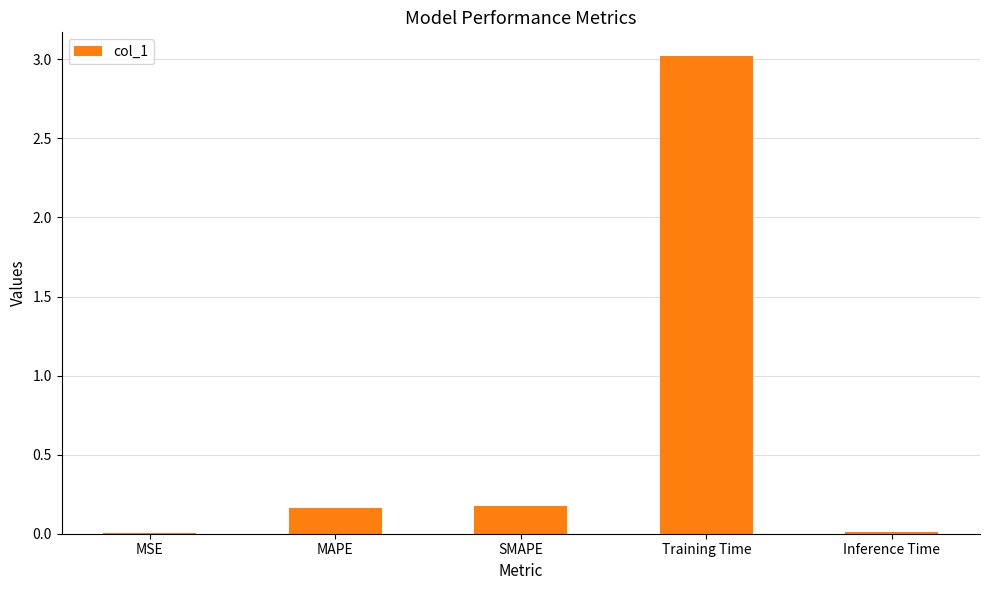

True or false: the data shows 1.8 at Training Time.

False